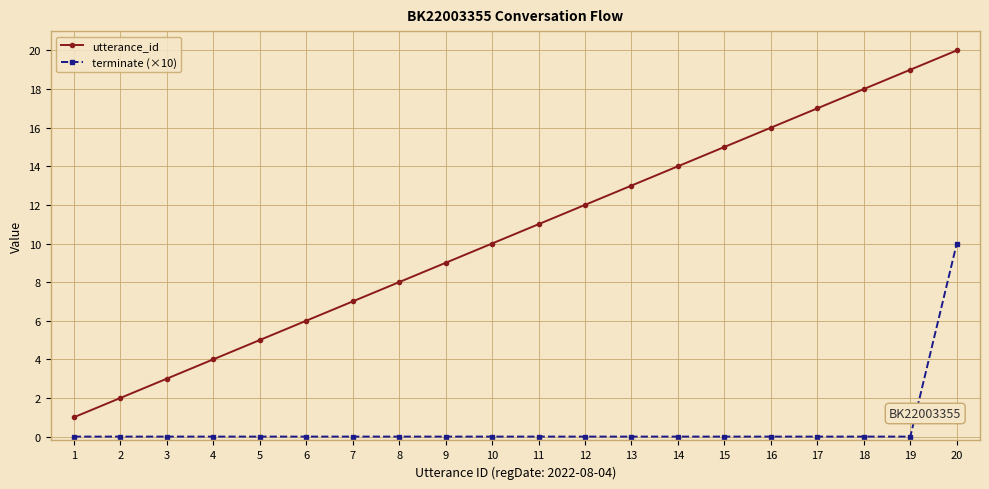

True or false: terminate (×10) has a value of 6 at 5.

False